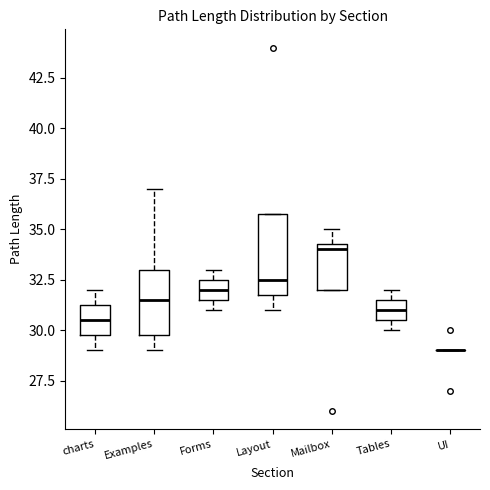

Reading left to right, read every box against the y-axis: the position of its median line, the range the box covers, and the ends of its whiskers. The values are not printed on the chart, so give them approximately, as read against the axis.

charts: median 30.5, box 30.0 to 31.5, whiskers 29.0 to 32.0
Examples: median 31.5, box 30.0 to 33.0, whiskers 29.0 to 37.0
Forms: median 32.0, box 31.5 to 32.5, whiskers 31.0 to 33.0
Layout: median 32.5, box 32.0 to 36.0, whiskers 31.0 to 36.0
Mailbox: median 34.0, box 32.0 to 34.5, whiskers 32.0 to 35.0
Tables: median 31.0, box 30.5 to 31.5, whiskers 30.0 to 32.0
UI: box collapsed to a line at 29.0, whiskers 29.0 to 29.0